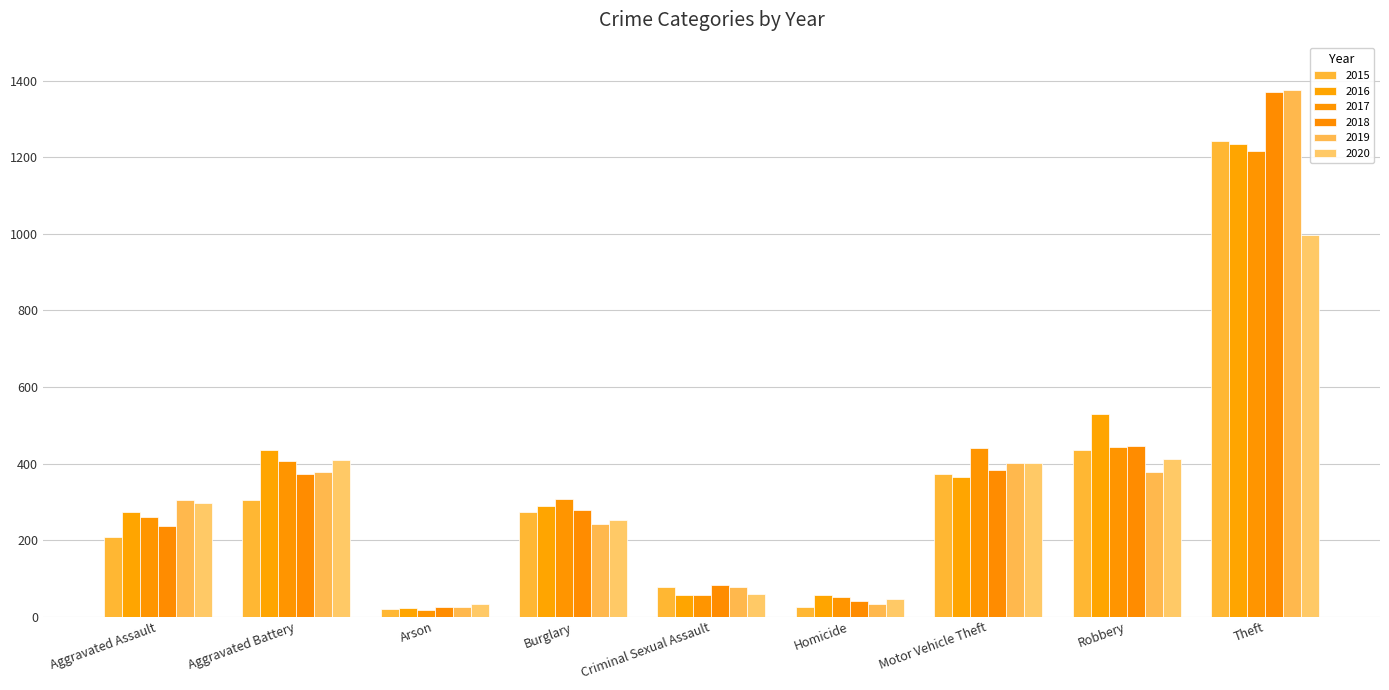

How many categories are shown in the chart?

9